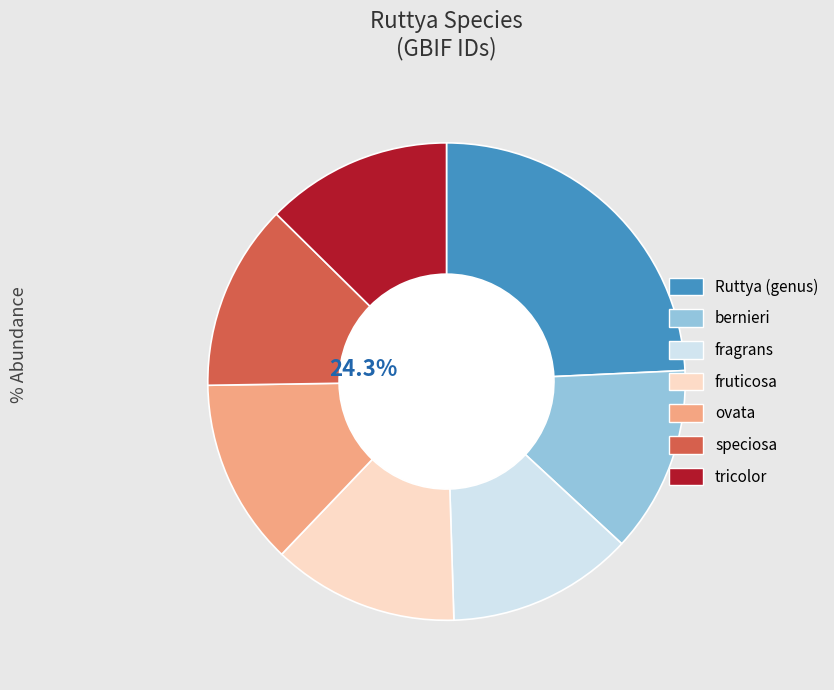

Which category has the smallest portion of the pie?

tricolor